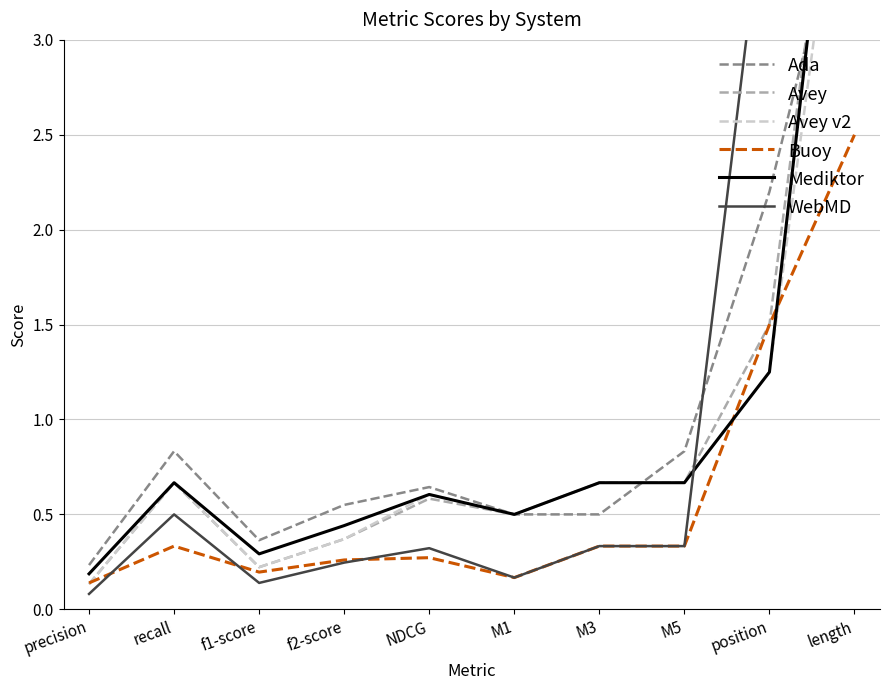

What is the label of the 5th point from the left?

NDCG